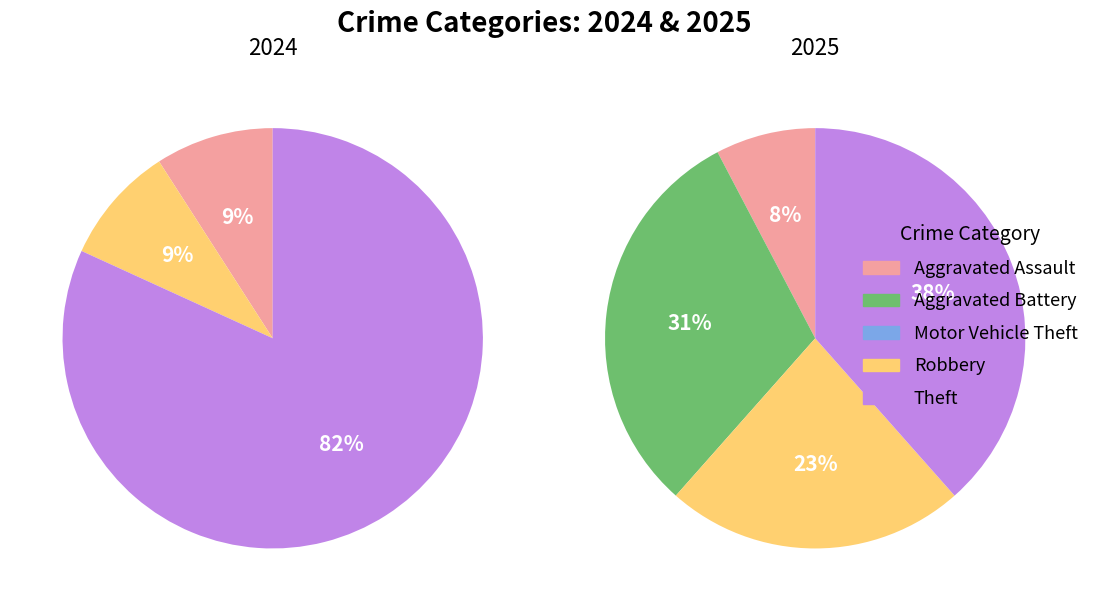

To the nearest percent, what is the combined percentage of 3 and 4?

91%